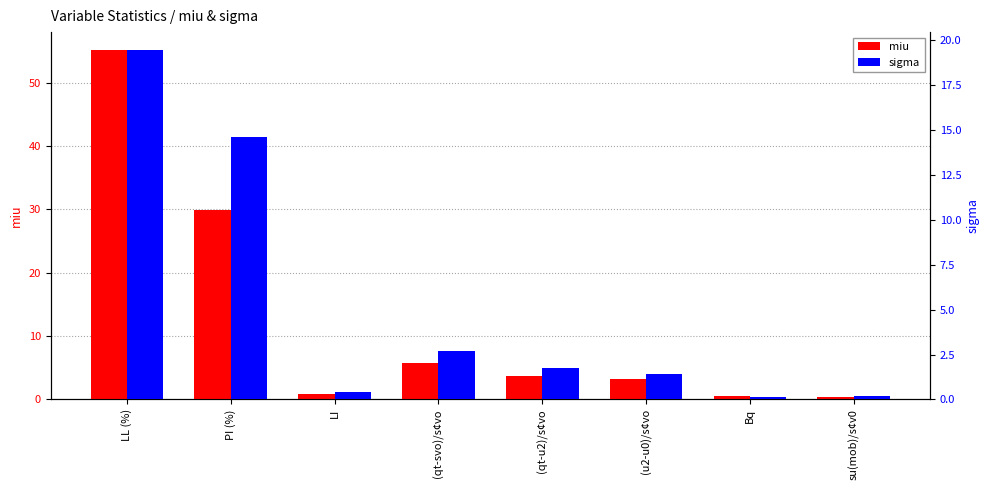

What are all the series names shown in the legend?

miu, sigma